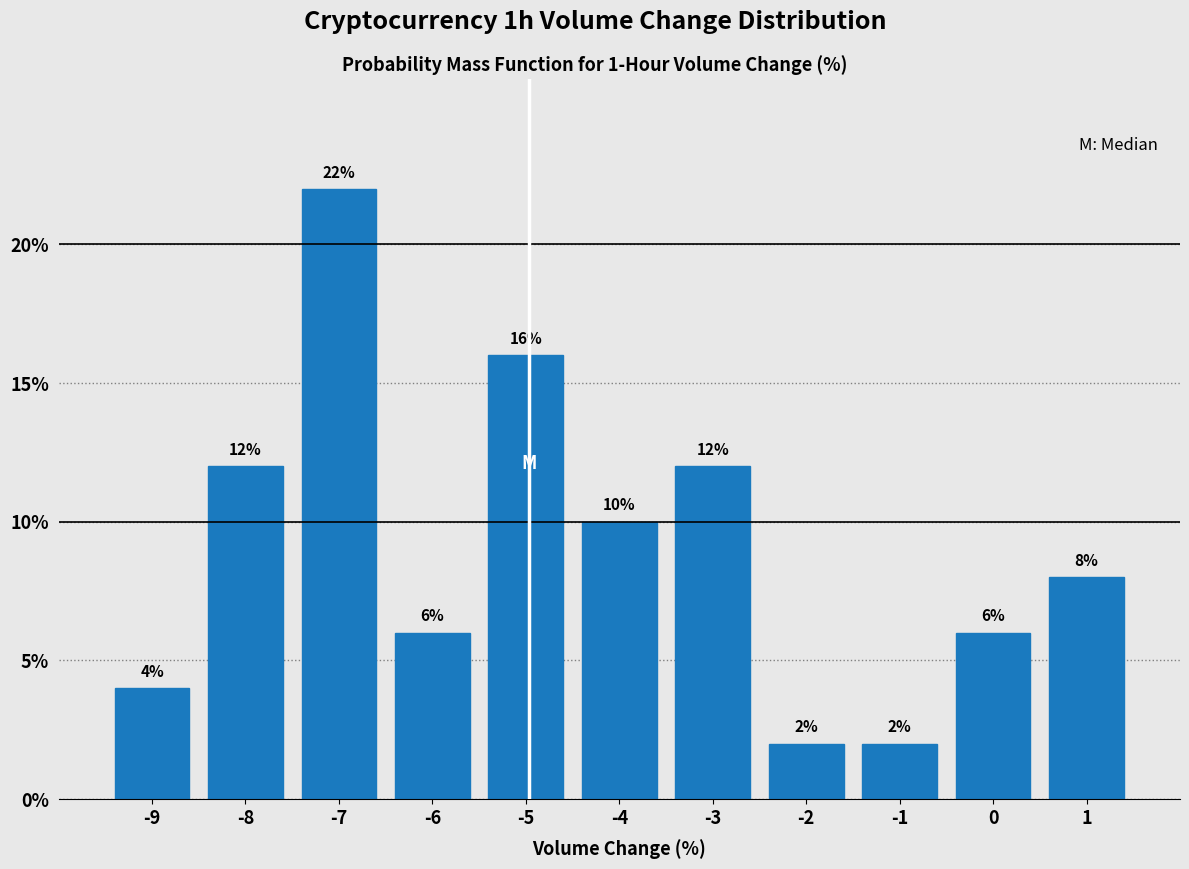

Reading left to right, transcribe all the data shown in this chart.

4	12	22	6	16	10	12	2	2	6	8